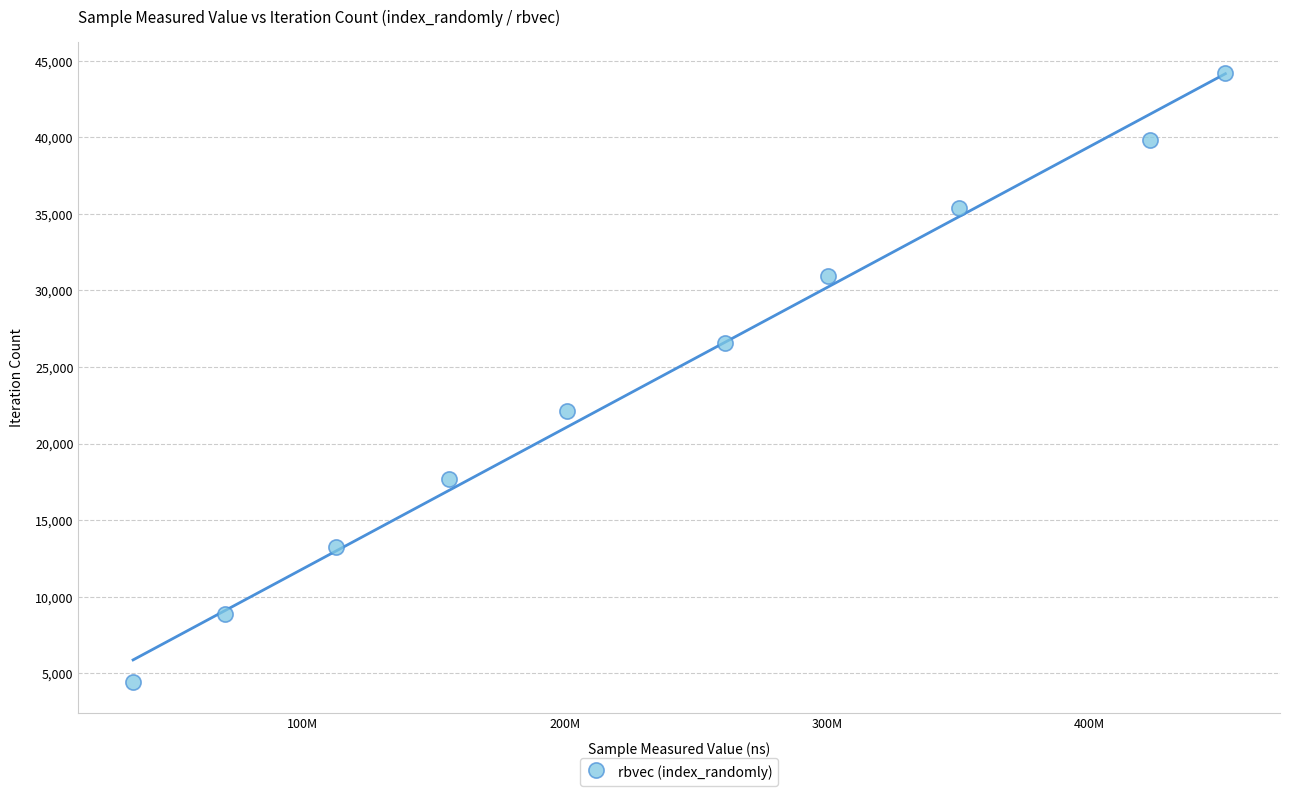

What is the average X value?

236266542